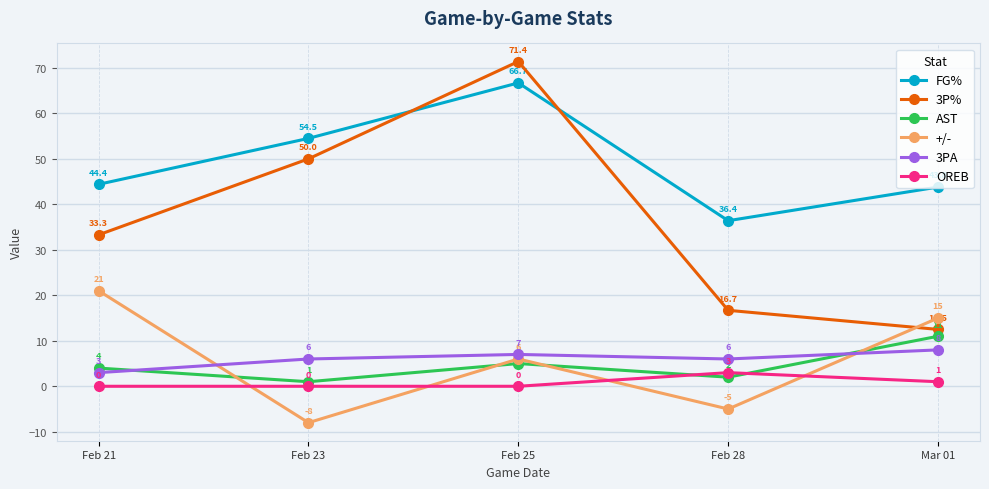

The value of FG% at Feb 23 is 90.9. True or false?

False